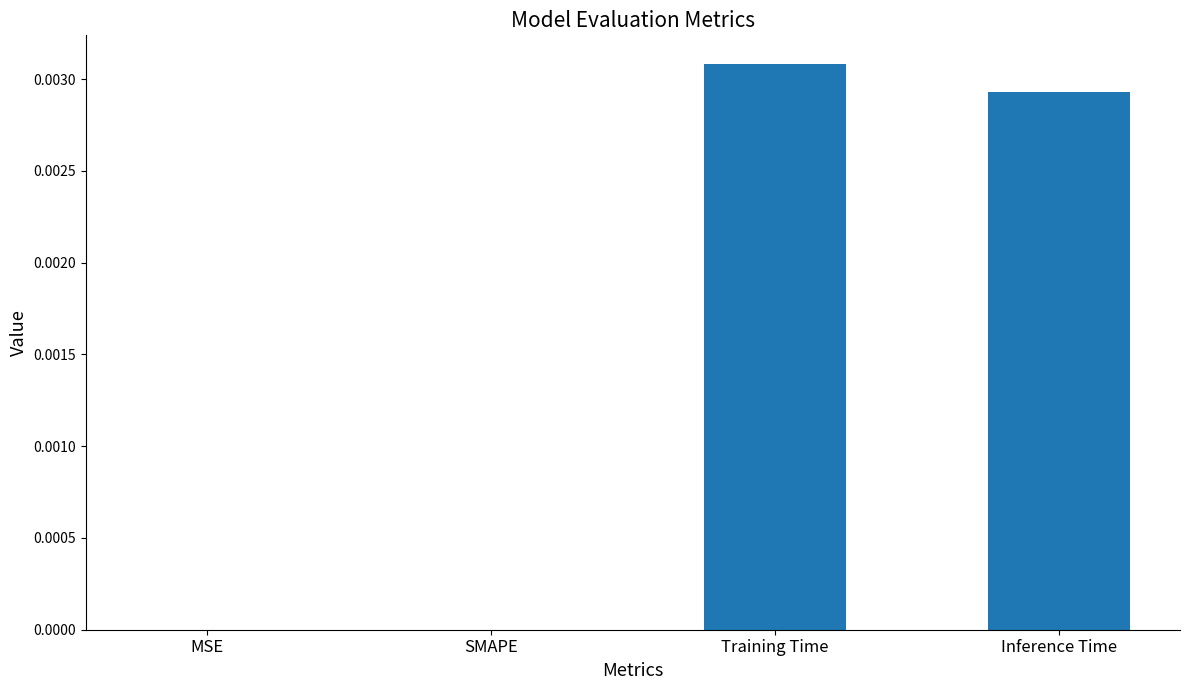

Which label corresponds to the largest value in the chart?

Training Time